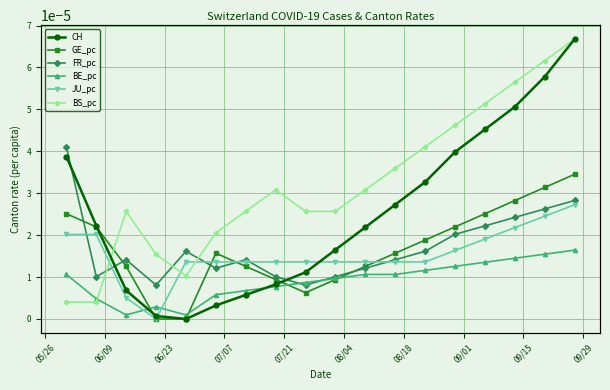

How many intersections are there between BS_pc and BE_pc?

1